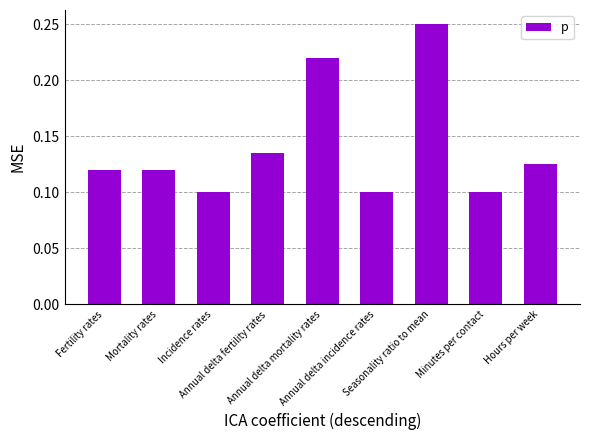

What is the sum of all values?

1.3